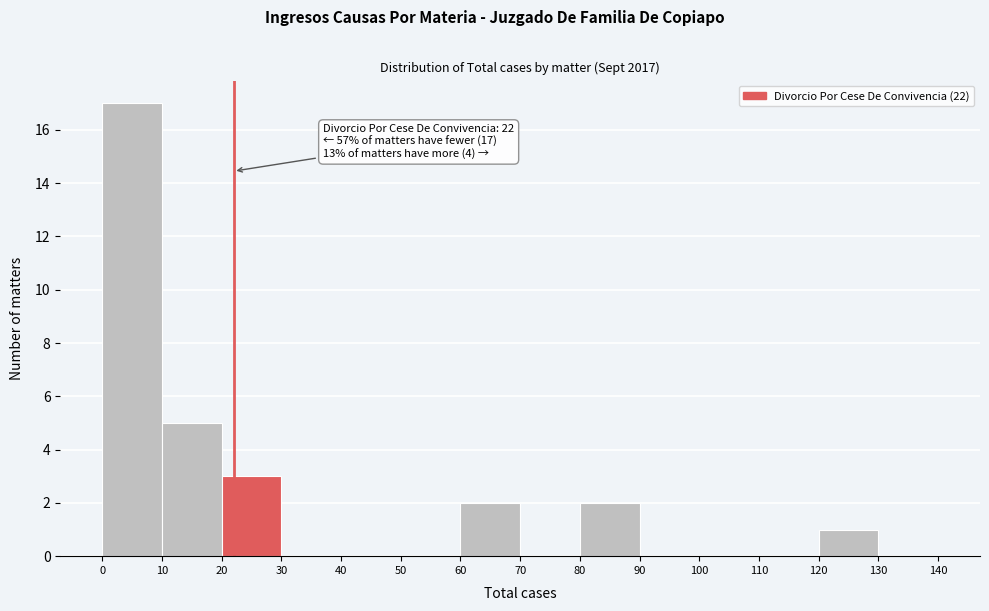

Over which range of the x-axis is the bar tallest?

0 to 10